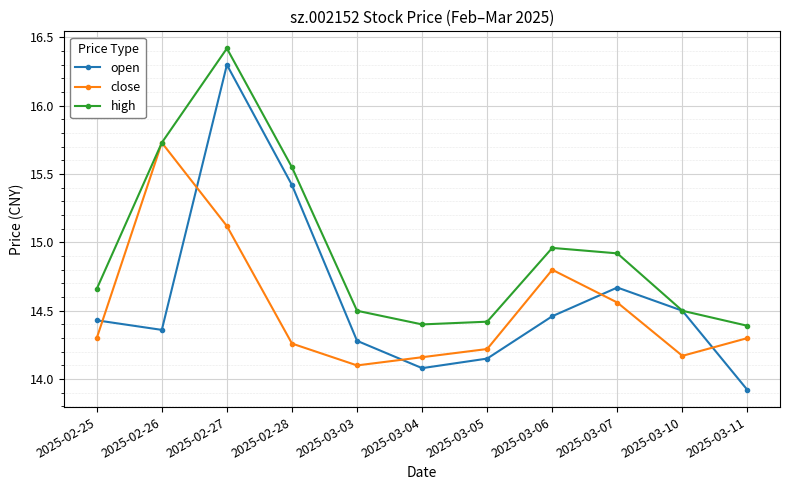

Is it true that open equals 8.4 at 2025-02-28?

False